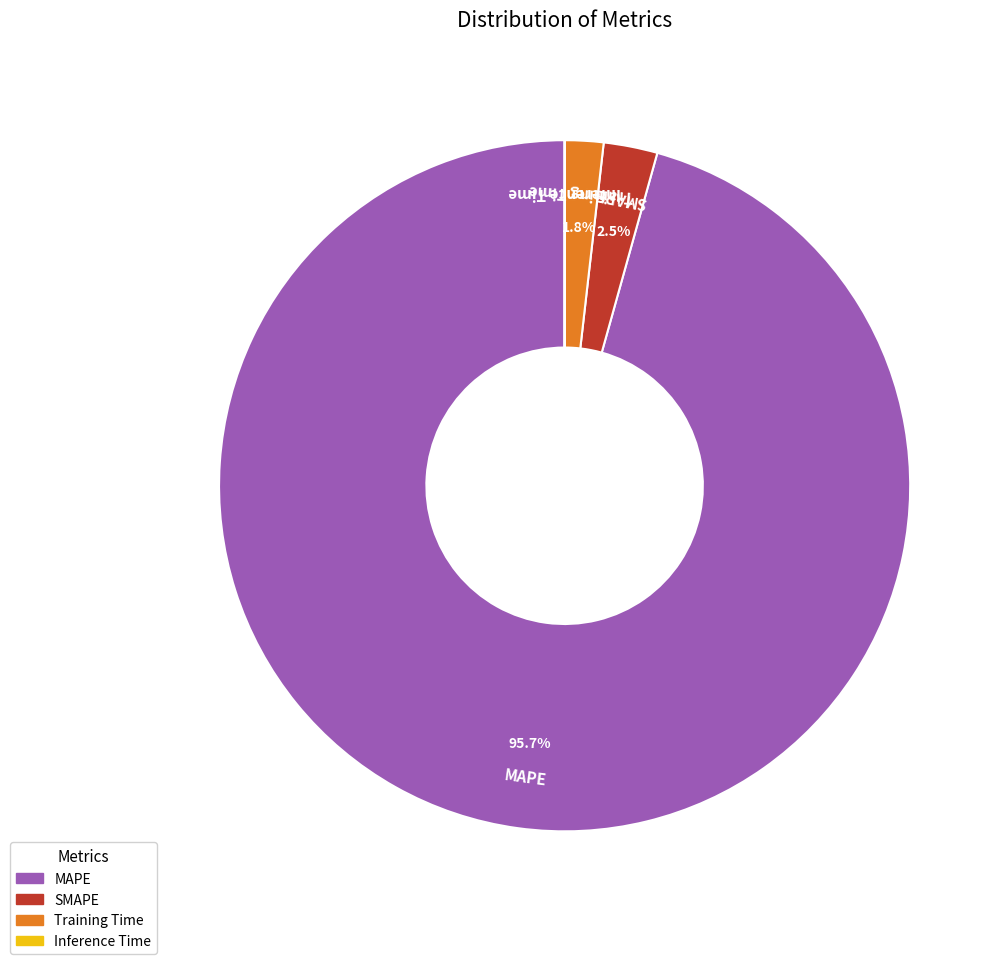

Is SMAPE the majority of the pie?

No